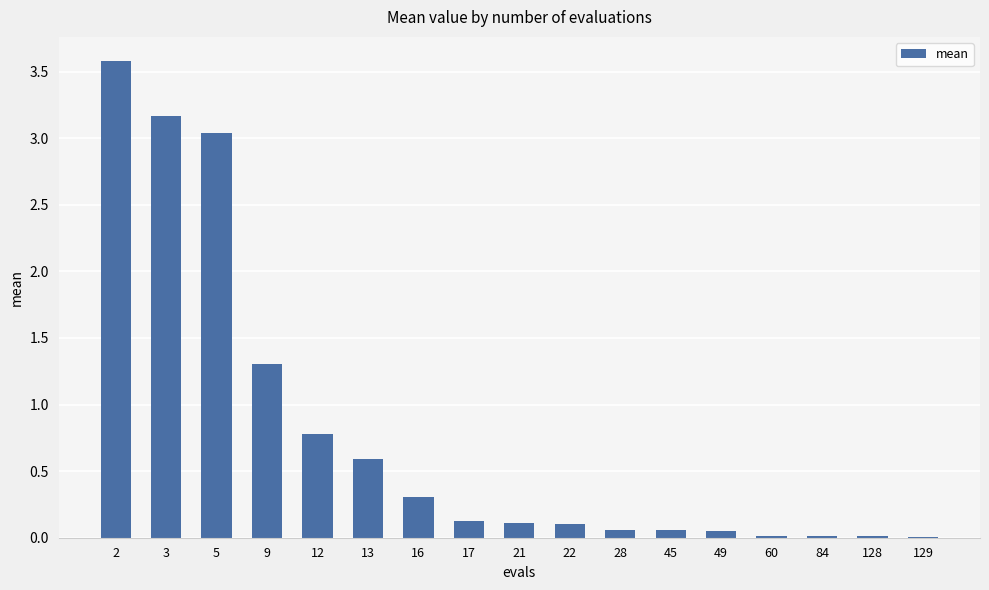

What is the greatest value displayed?

3.6